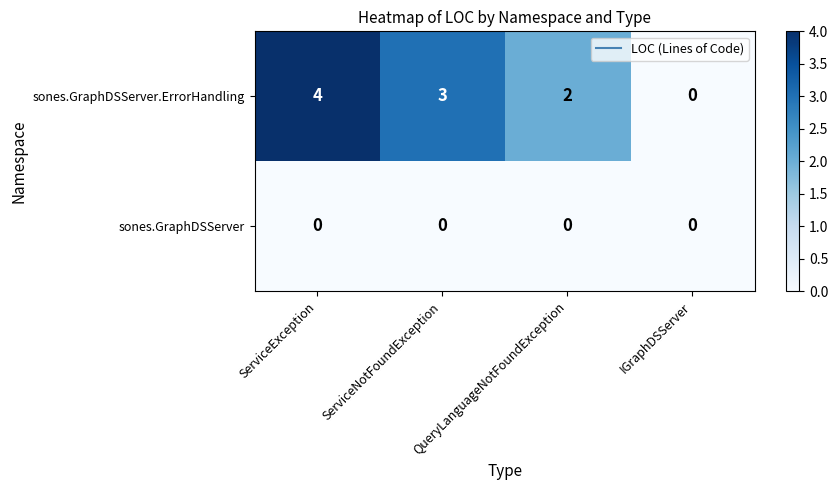

Which series has the widest spread of values?

sones.GraphDSServer.ErrorHandling